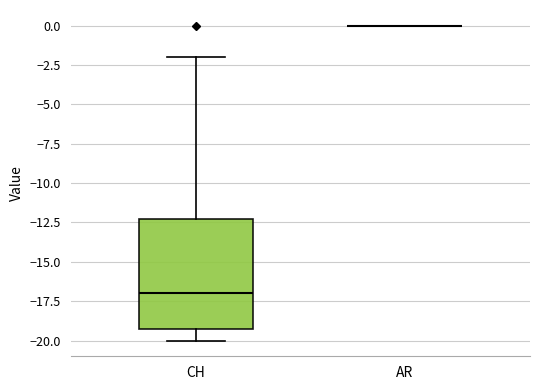

Reading left to right, transcribe this box plot: for each box, give where its median line is, the range the box spans, and where its two whiskers end, as read against the y-axis. The values are not printed on the chart, so give them approximately, as read against the axis.

CH: median -17, box -19 to -12, whiskers -20 to -2
AR: box collapsed to a line at 0, whiskers 0 to 0